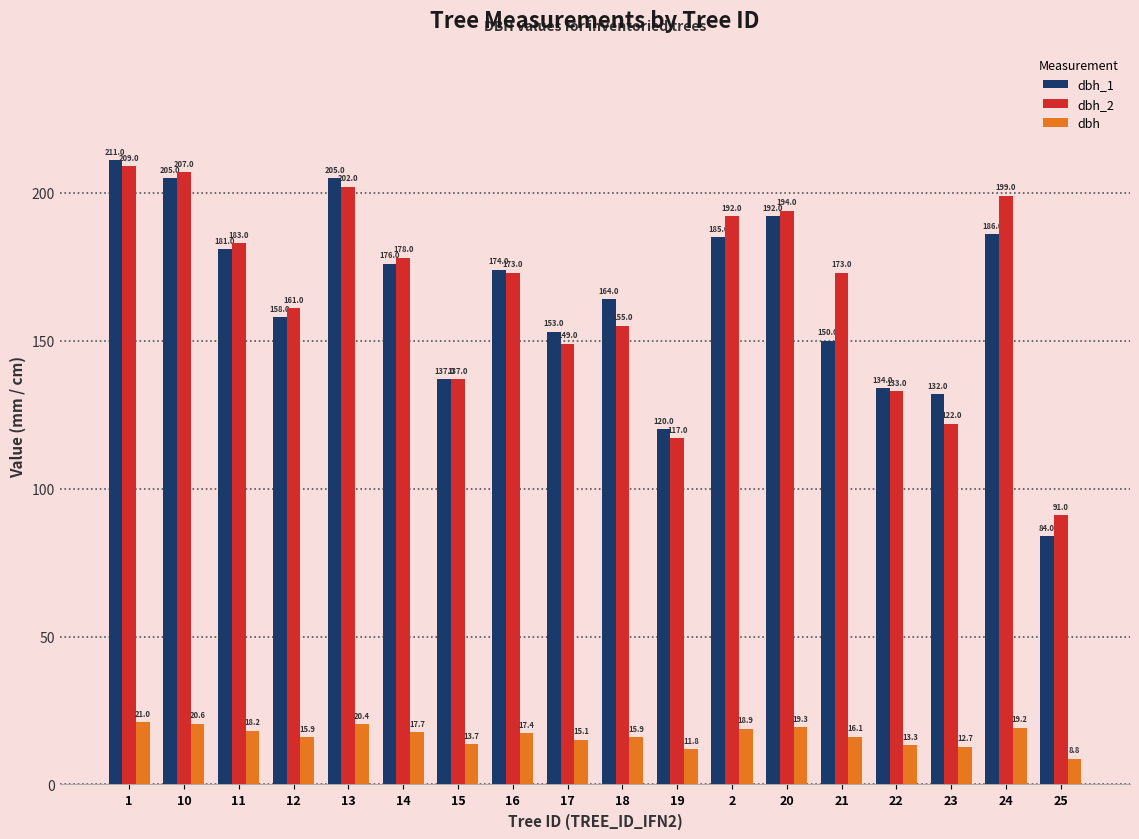

What is the difference between the dbh_2 values at 22 and 12?

28.0